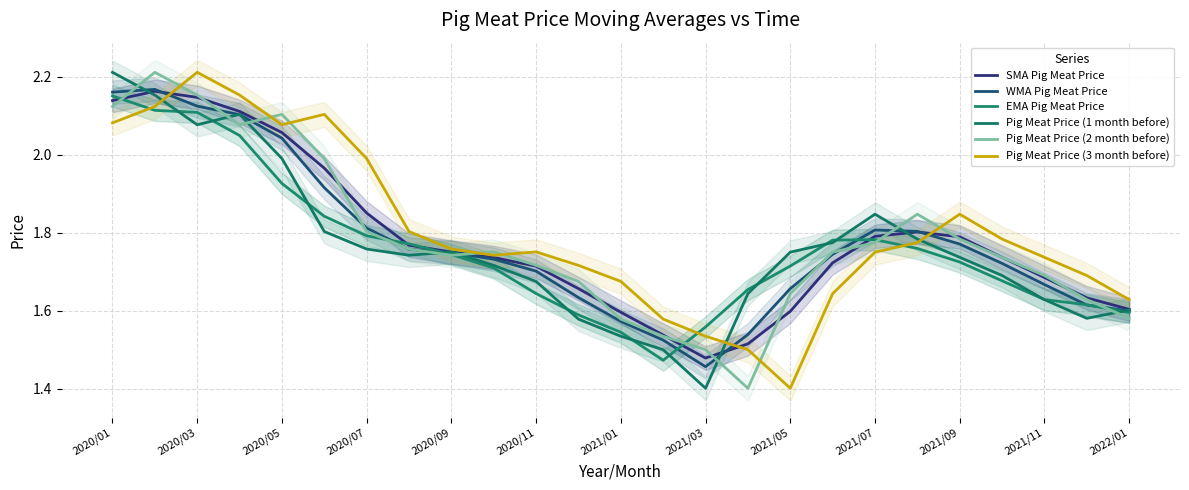

What position from the left is 2020/03?

3